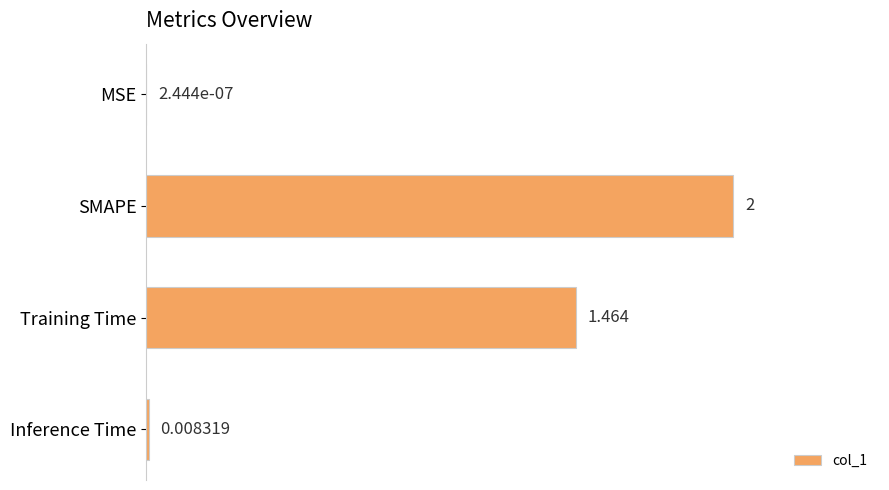

Between Inference Time and Training Time, which is larger?

Training Time